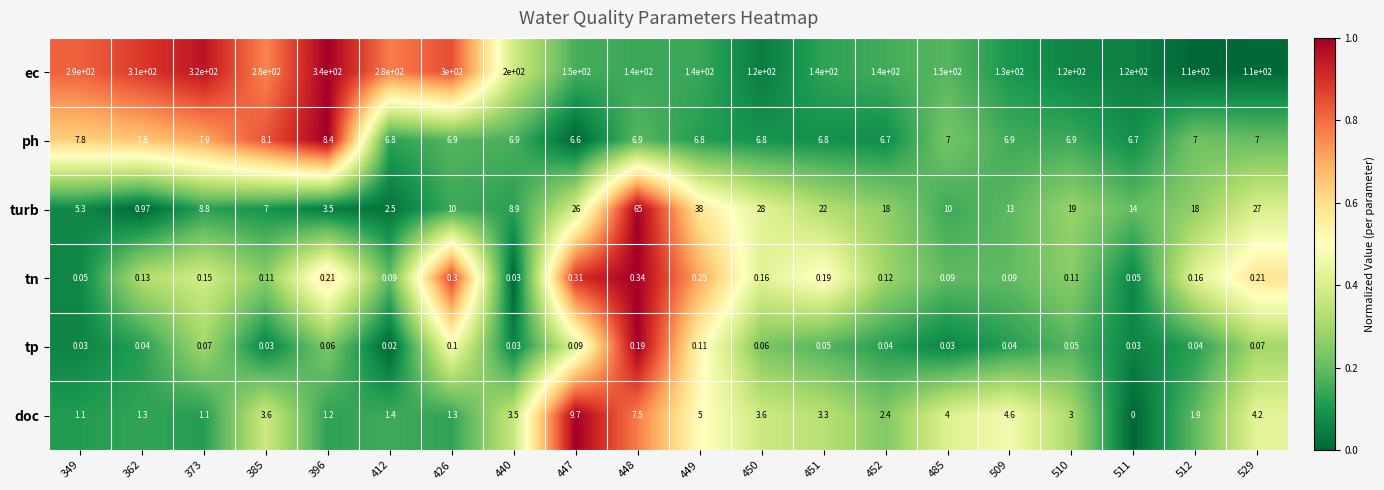

Which category has the lowest value across all series?

511